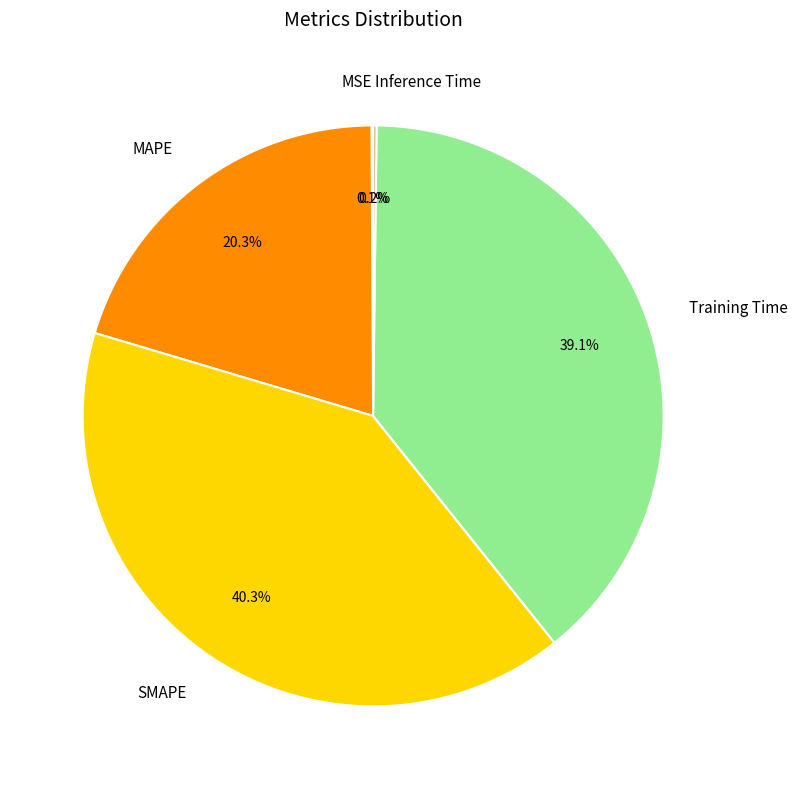

Combined, what portion of the pie is MAPE and SMAPE?

60.6%